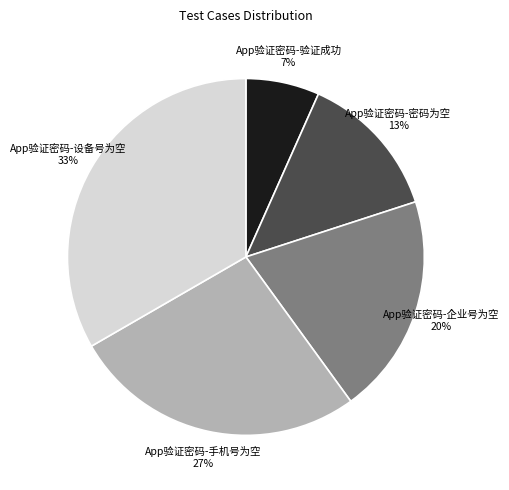

To the nearest percent, what percentage of the pie is App验证密码-企业号为空?

20%